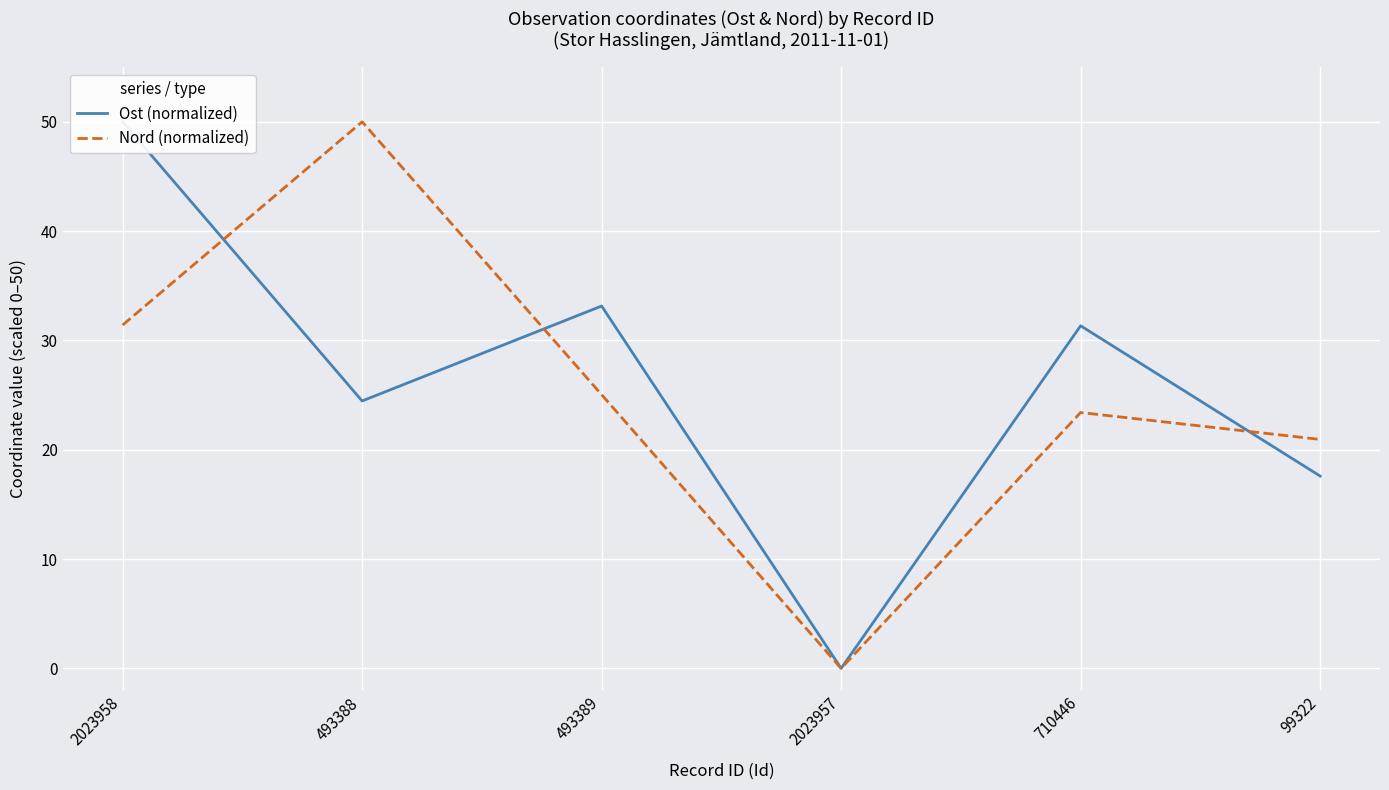

What is the label of the 2nd point from the right?

710446